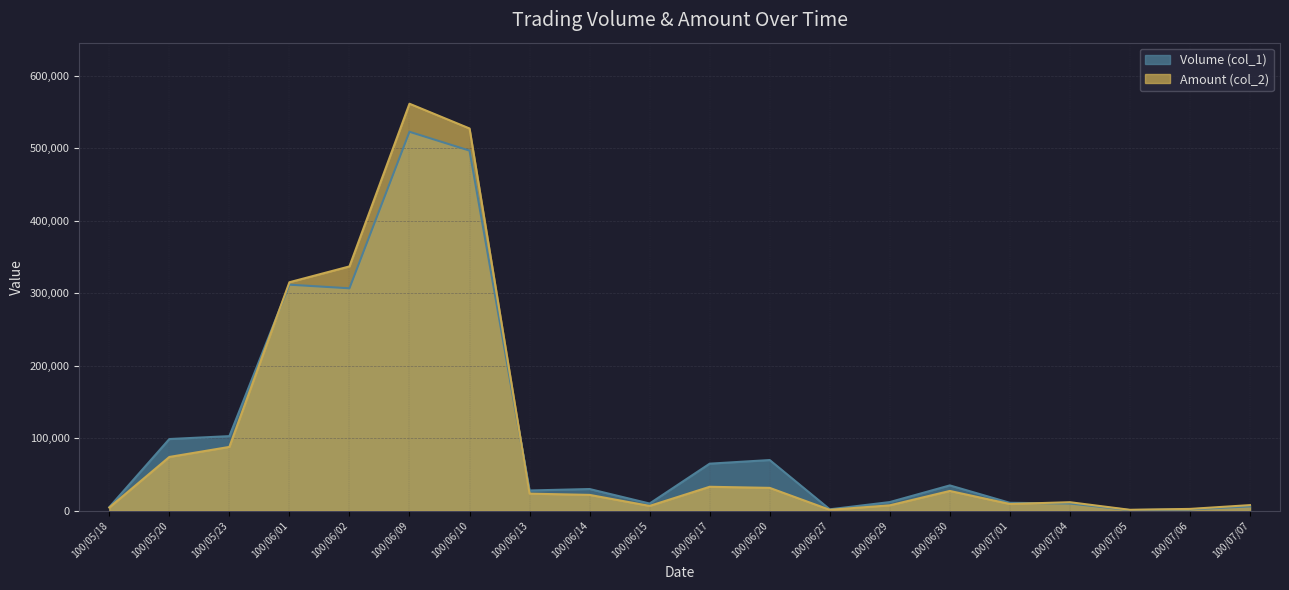

Where do Amount (col_2) and Volume (col_1) first cross each other?

100/05/23 and 100/06/01